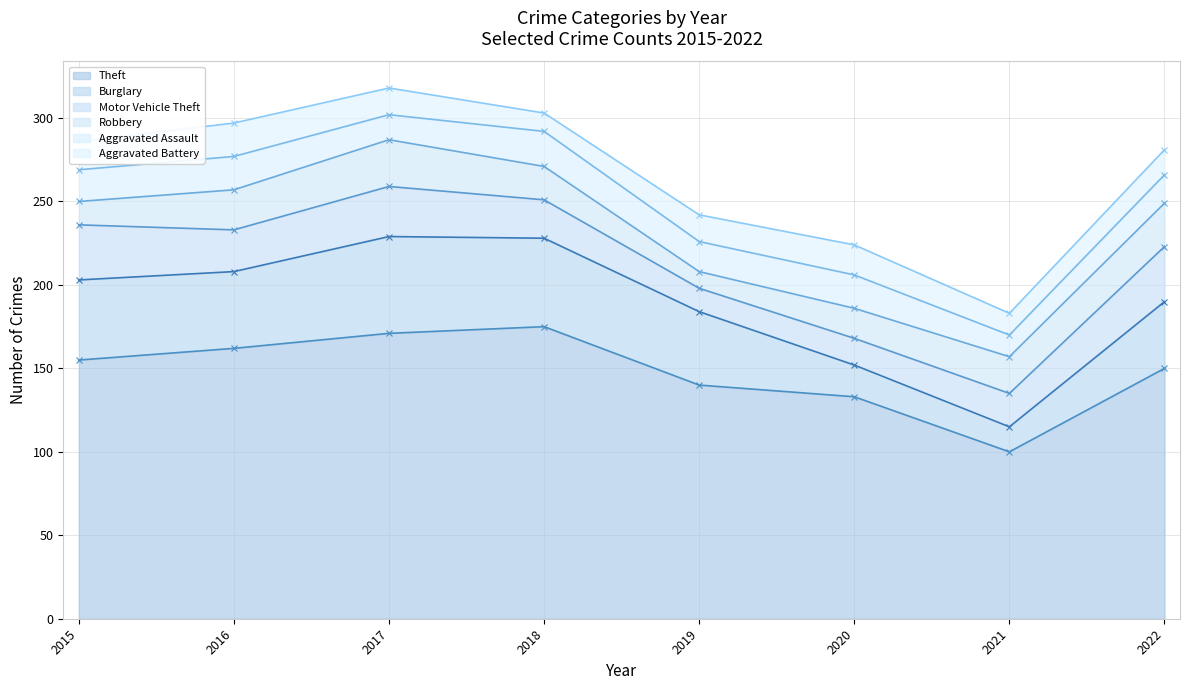

True or false: Theft has a value of 38 at 2017.

False